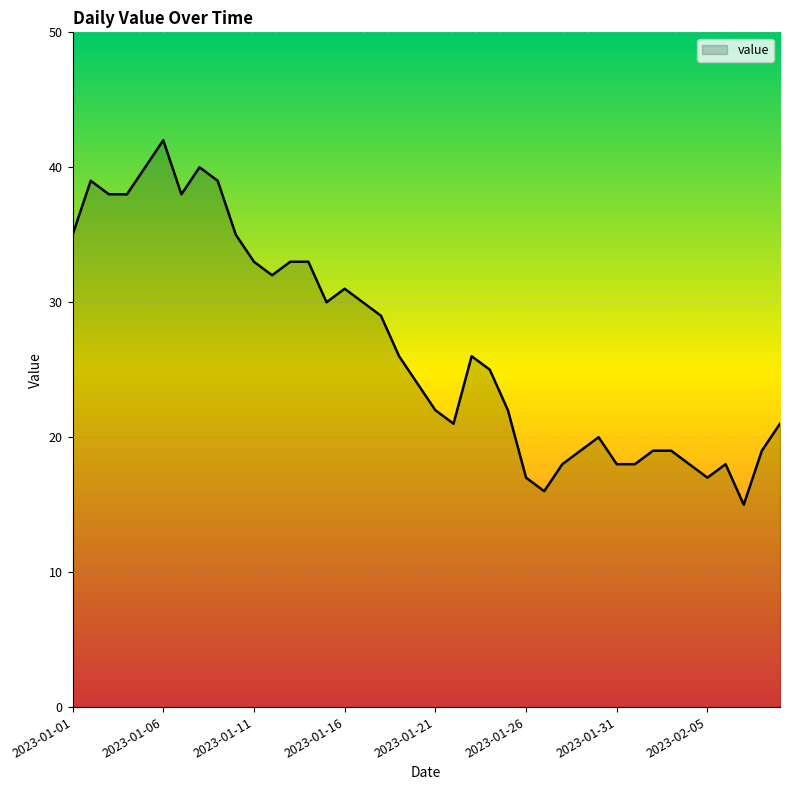

What is the maximum value shown in the chart?

42